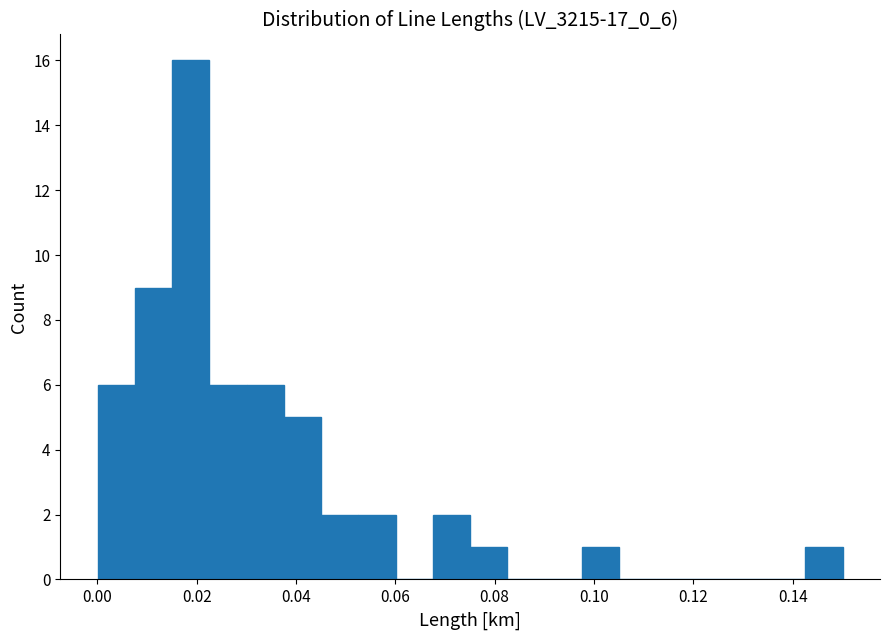

Around what value on the x-axis is the tallest bar? Give the approximate position of its centre, as read against the axis.

0.018